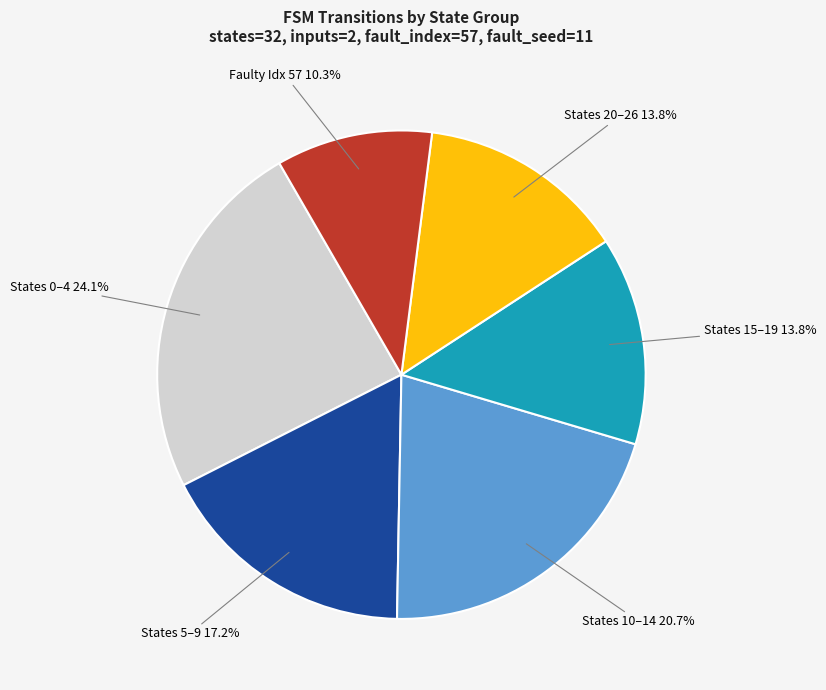

Which has a higher value, States 5–9 or States 10–14?

States 10–14